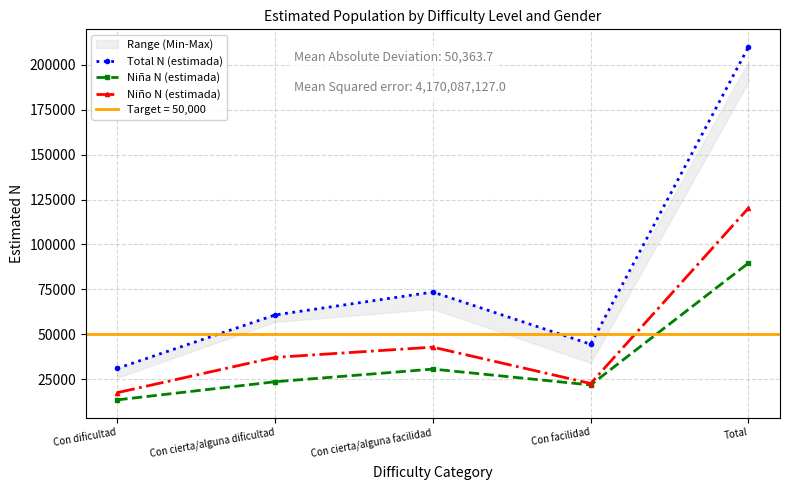

Which series changed the most between Con facilidad and Total?

Total N (estimada)